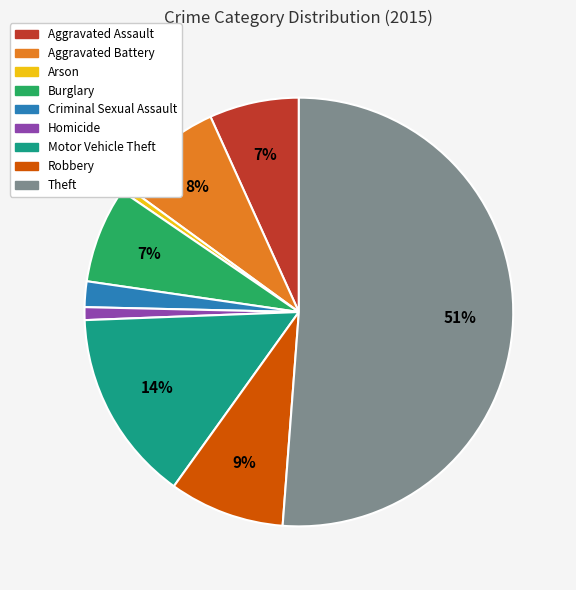

Is Theft the majority of the pie?

Yes